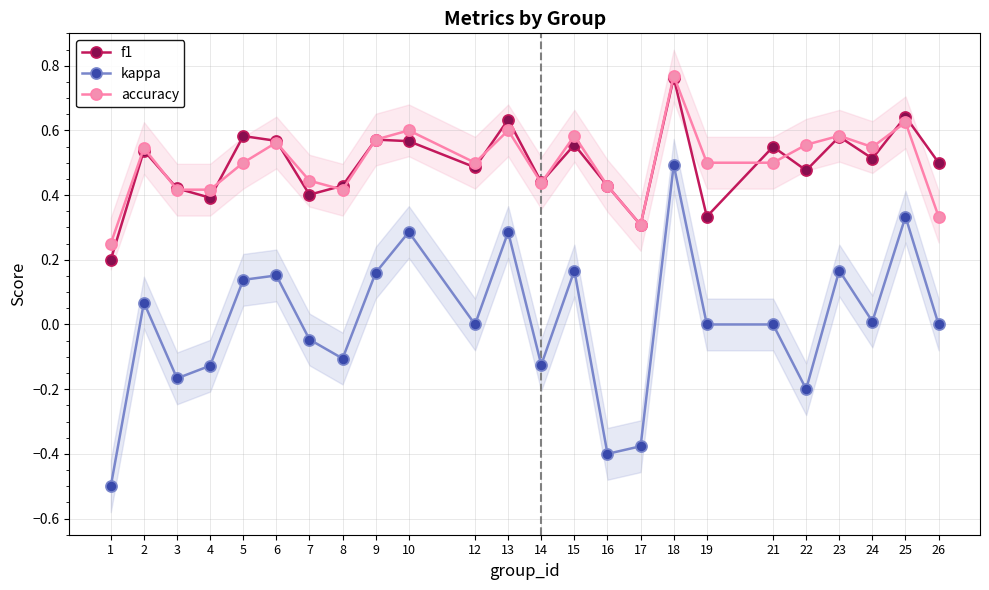

True or false: kappa and f1 intersect in this chart.

False